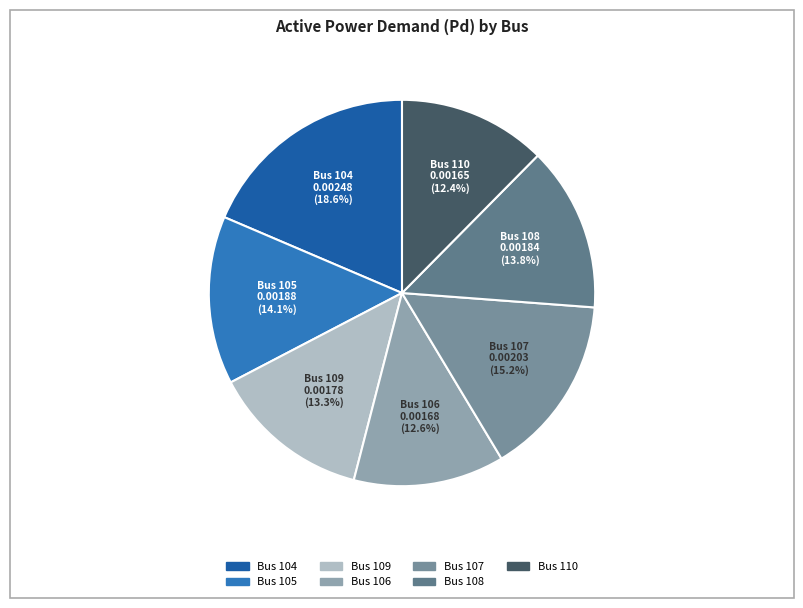

Does any single category account for the majority?

No